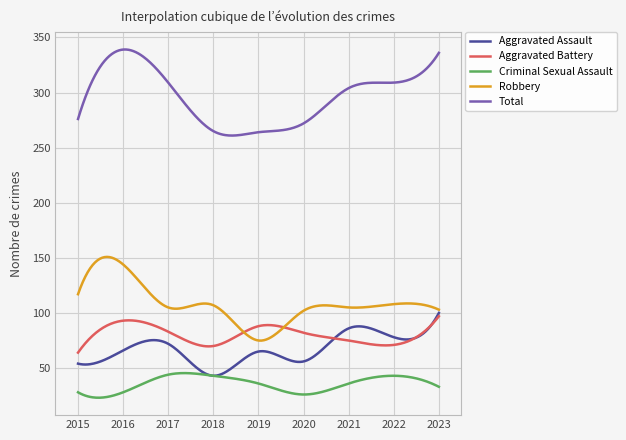

True or false: Aggravated Assault and Robbery intersect in this chart.

False